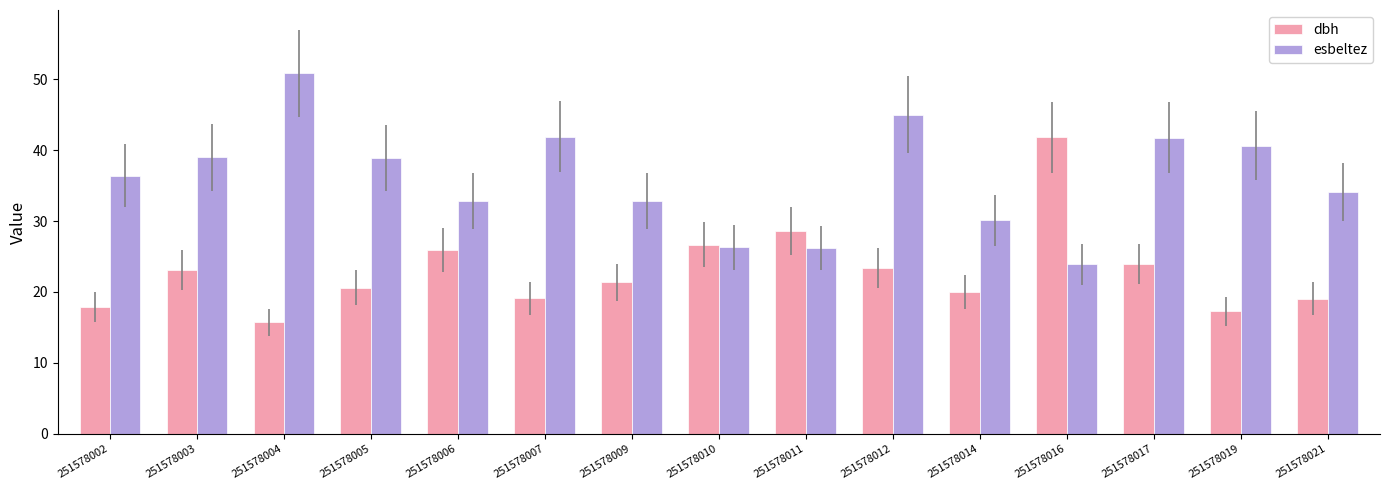

At which label does esbeltez reach its minimum?

251578016